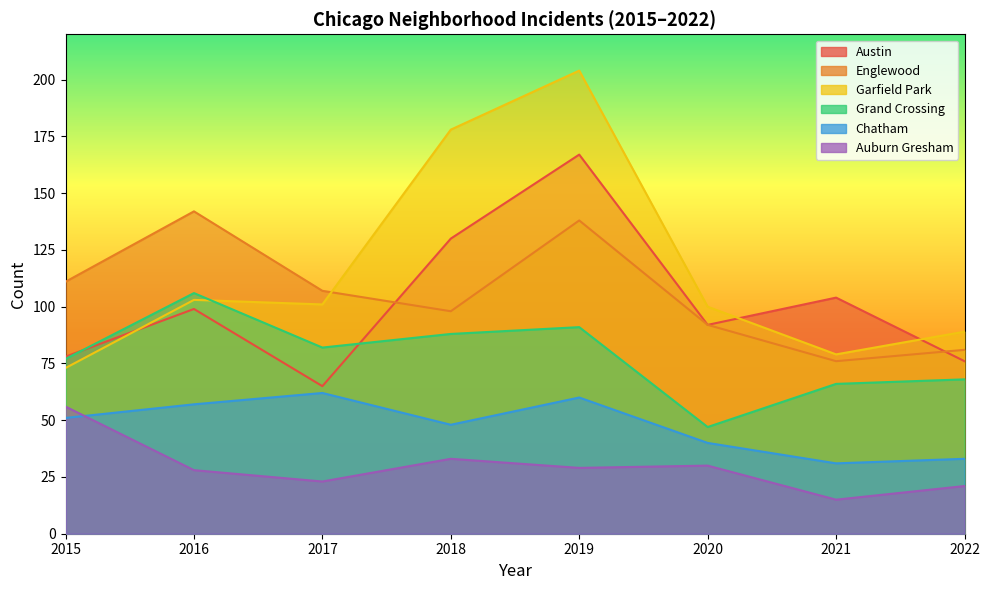

What is the smallest value displayed?

15